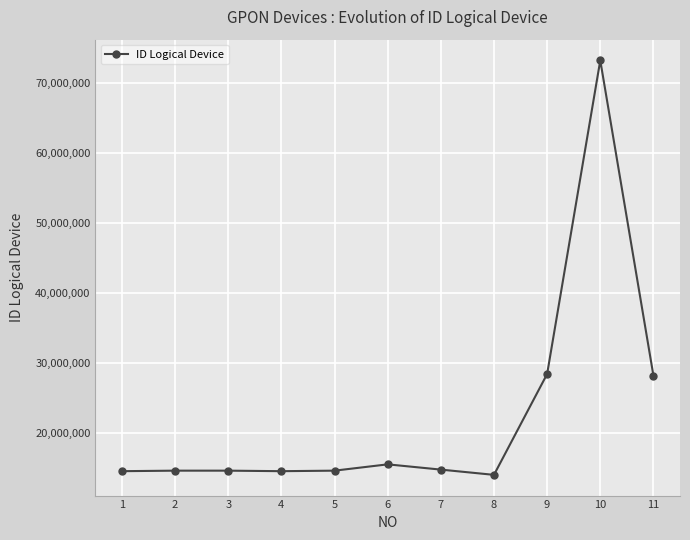

What is the value of the 9th point from the left?

28425038